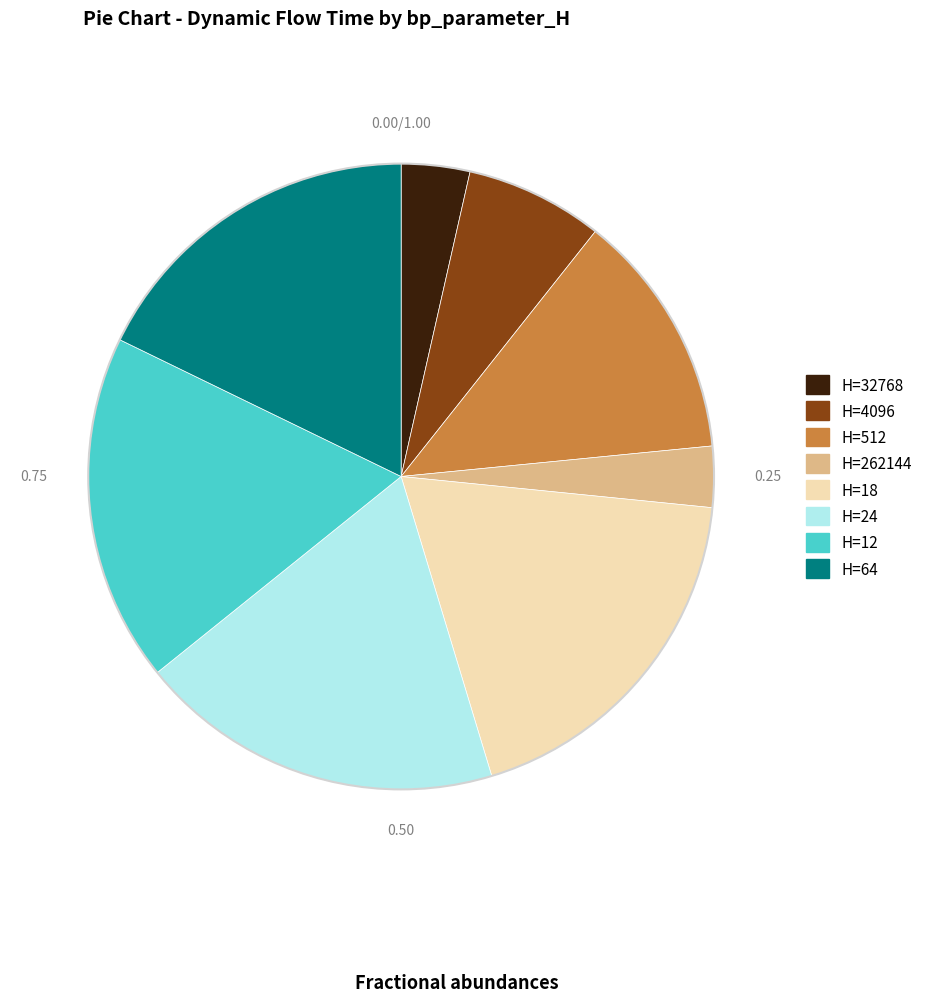

Is there a majority slice in this chart?

No